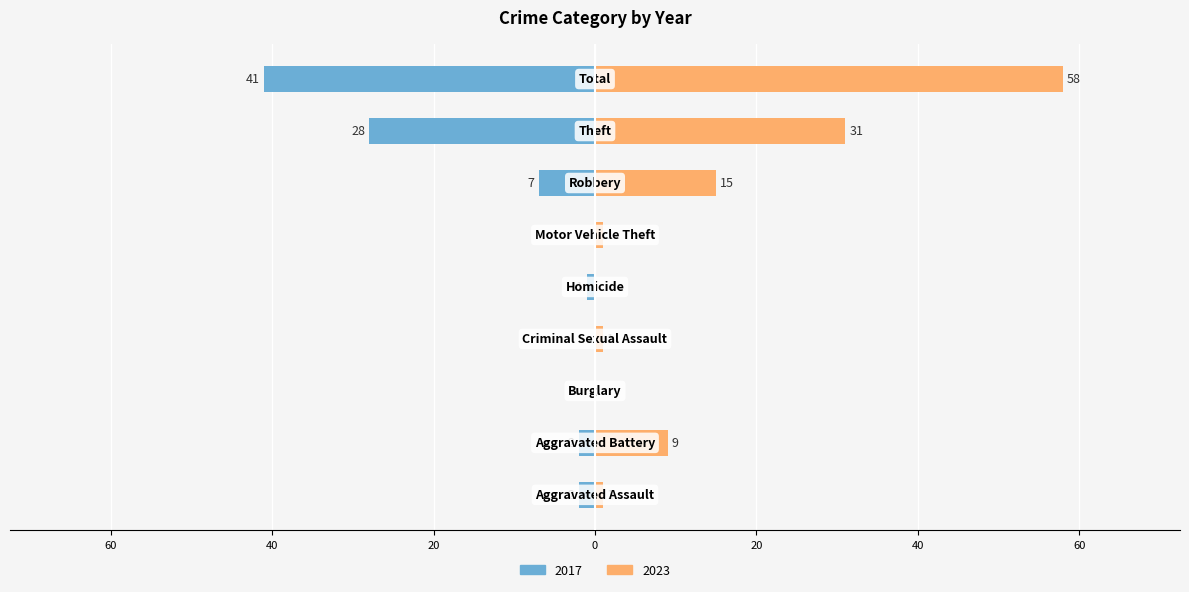

What is the label of the 2nd bar from the left?

Aggravated Battery